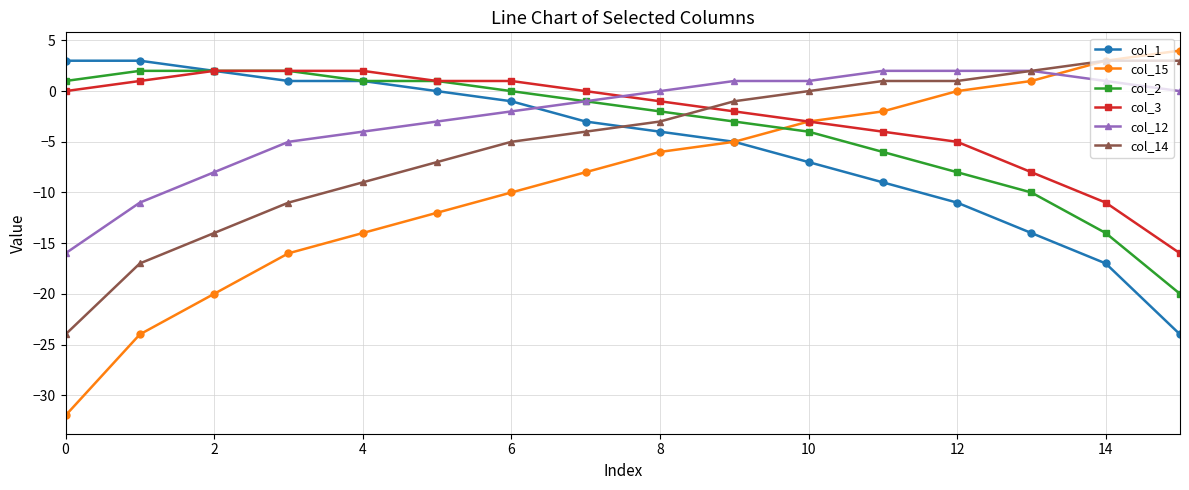

True or false: col_15 has more than 0 points higher than both neighbors.

False